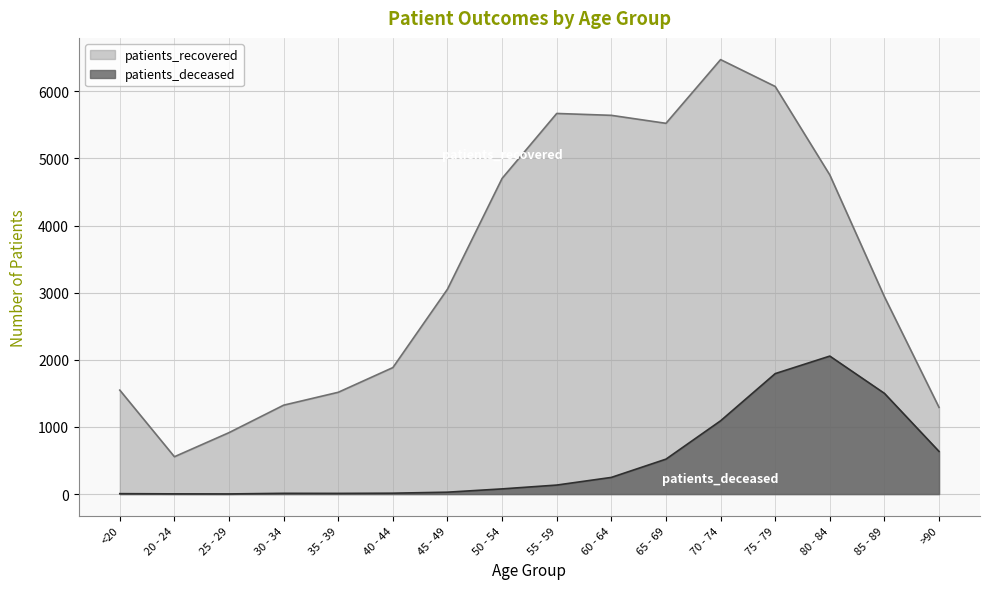

Where is patients_recovered nearest to the value 3513?

45 - 49